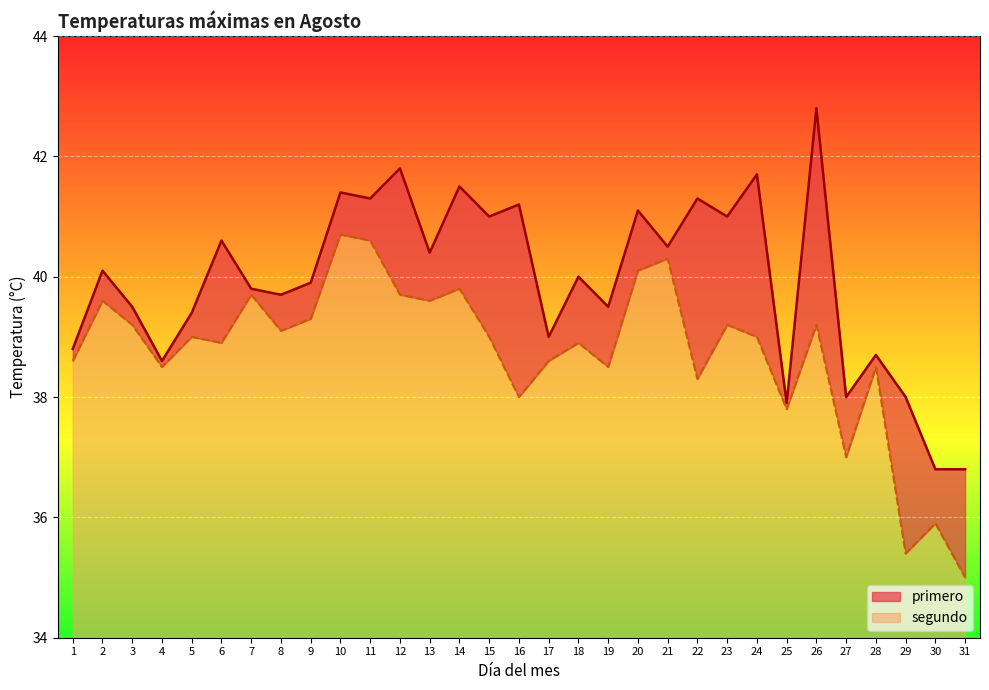

Which series has the largest total across all categories?

primero